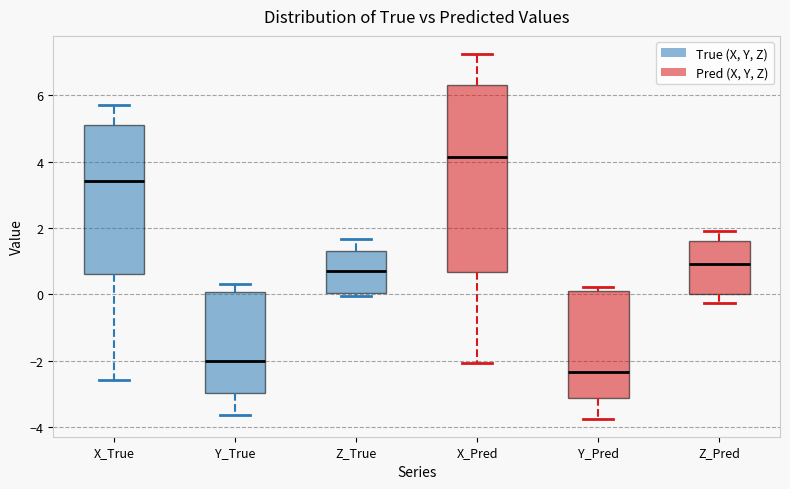

Which box is the tallest, from its lower edge to its upper edge?

X_Pred